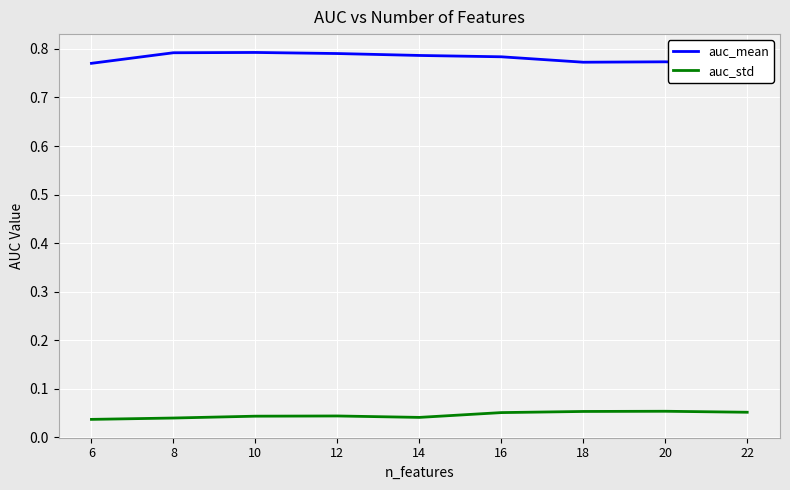

In auc_mean, how many points are higher than both neighbors (excluding endpoints)?

2